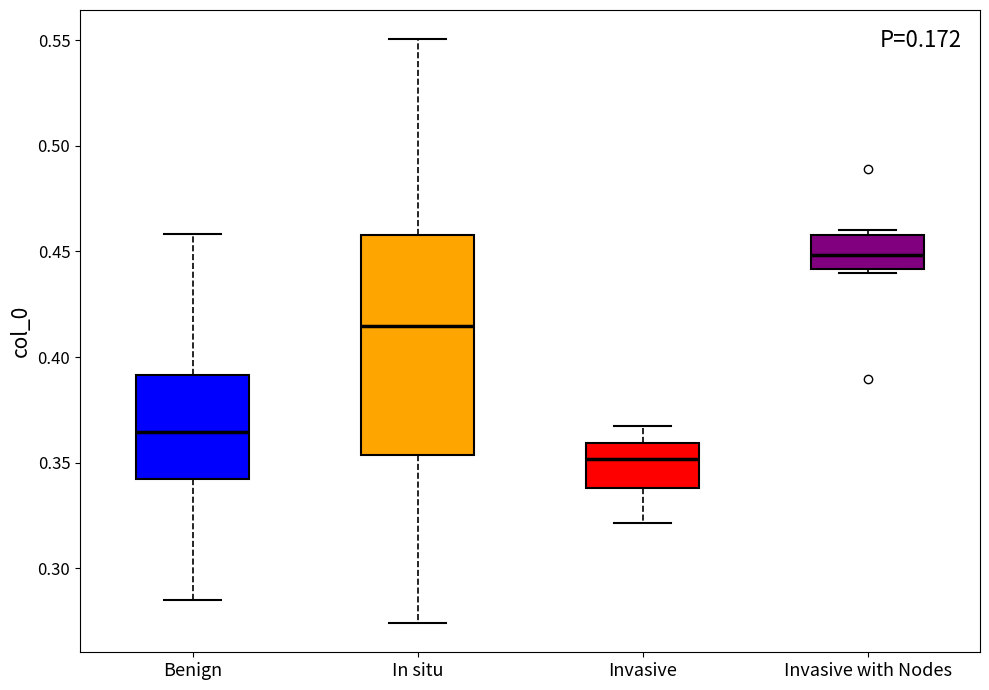

Which box's median line is the highest?

Invasive with Nodes